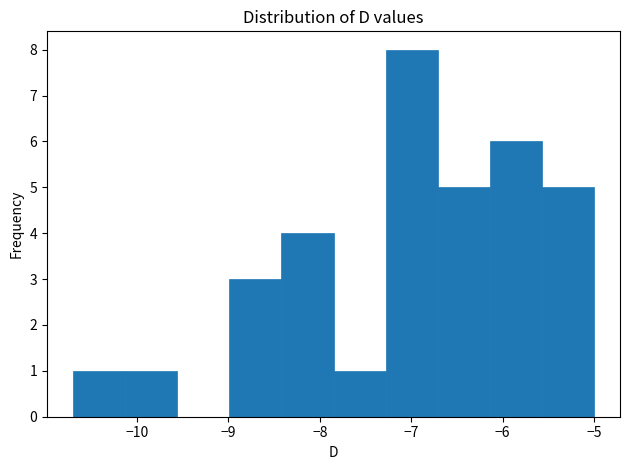

How tall is the bar that spans -7.28 to -6.71 on the x-axis? Neither the bar edges nor the heights are printed on the chart, so give them approximately, as read against the axes.

8